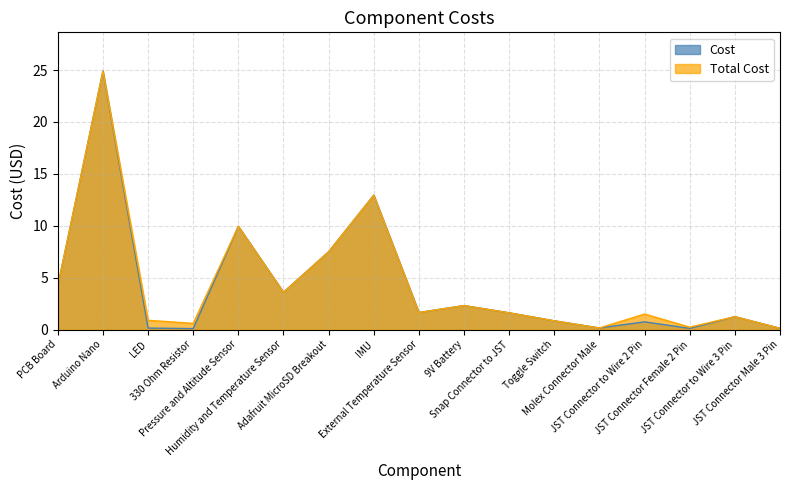

Rank the series by their maximum value, from lowest to highest.

Cost, Total Cost